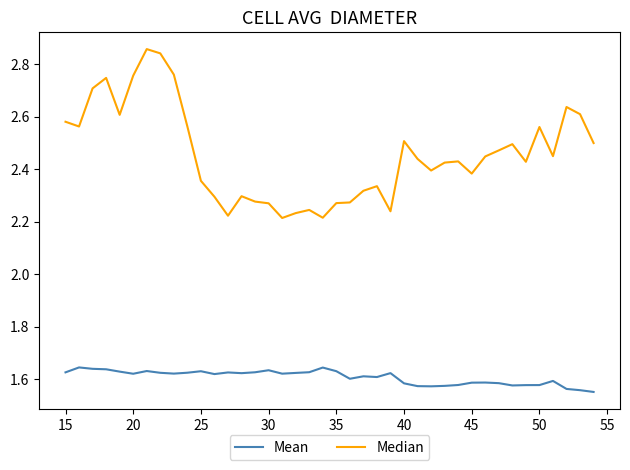

Which series has the largest total across all categories?

Median